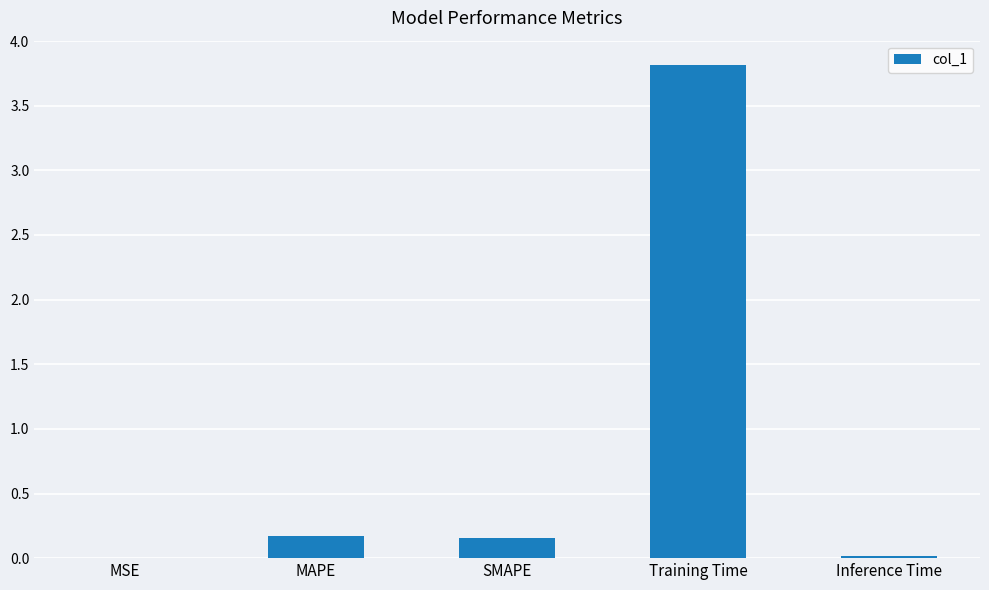

The value at MAPE is 0.3. True or false?

False